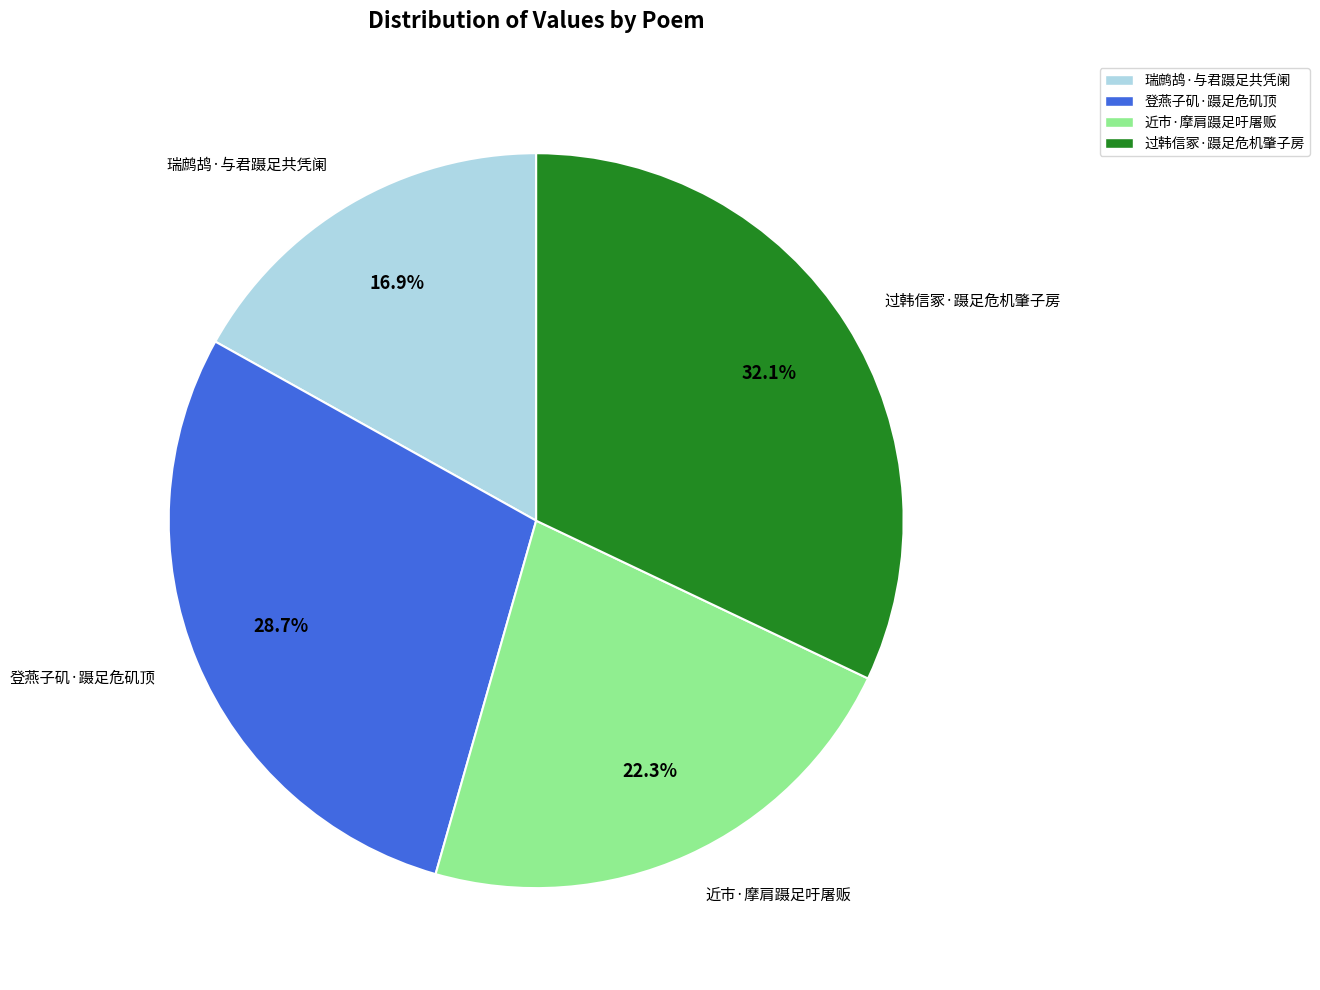

To the nearest percent, what is the combined percentage of 近市·摩肩蹑足吁屠贩 and 登燕子矶·蹑足危矶顶?

51%